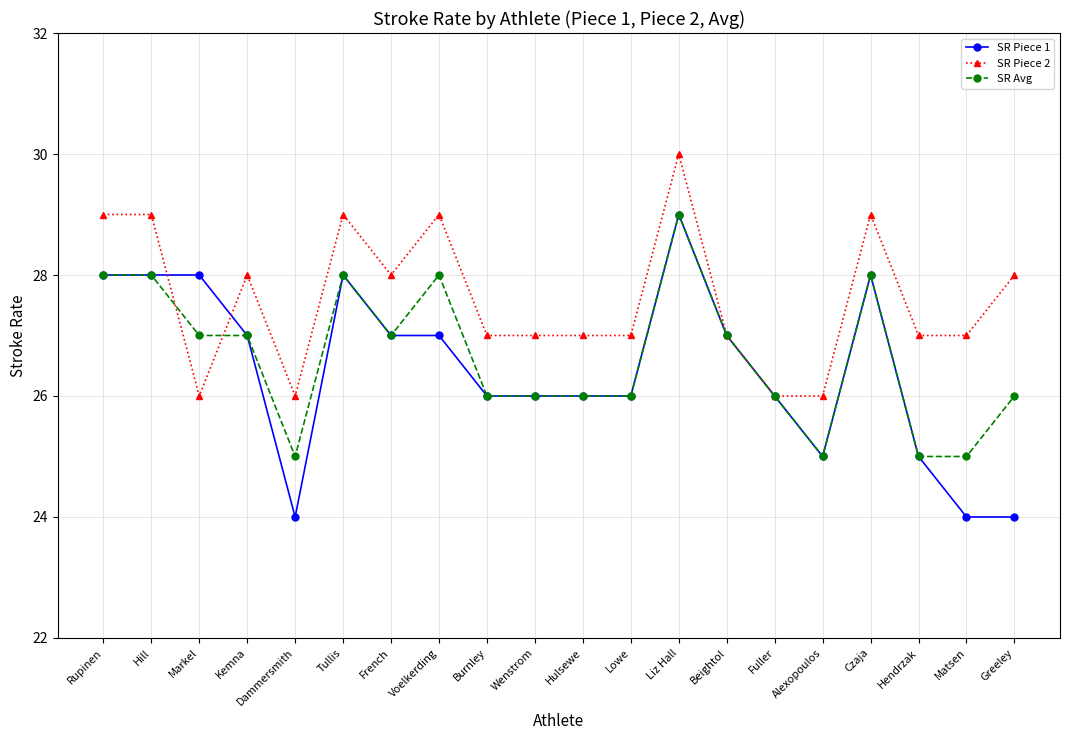

What are all the series names shown in the legend?

SR Piece 1, SR Piece 2, SR Avg